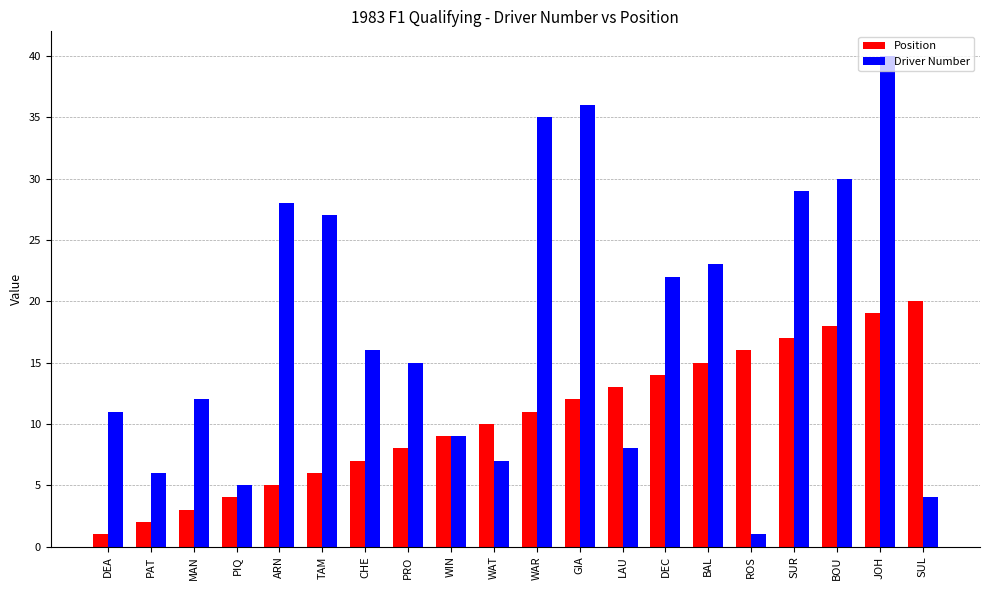

Which series has the largest total across all categories?

Driver Number